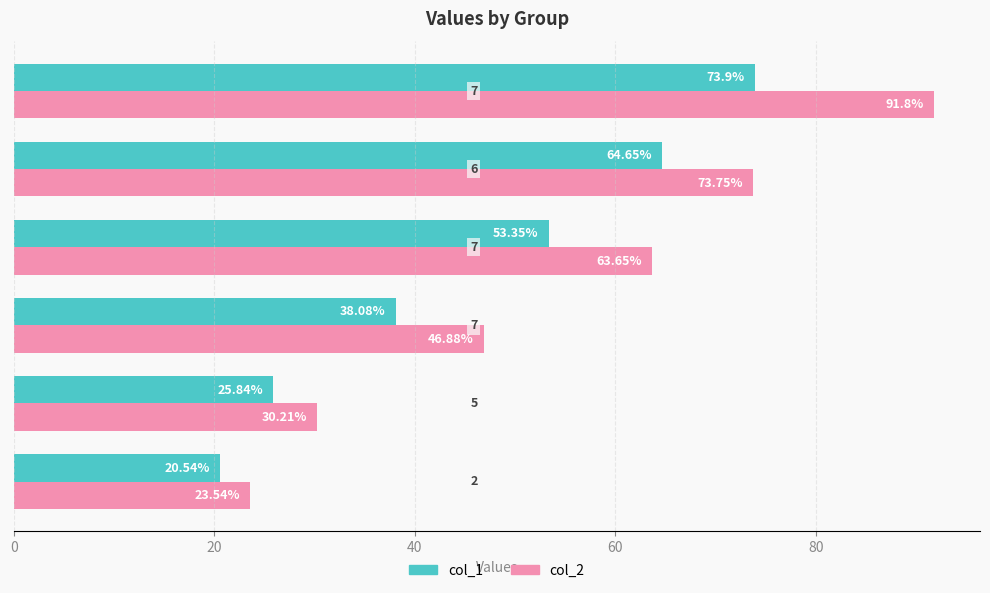

Which series has the largest range (max minus min)?

col_2